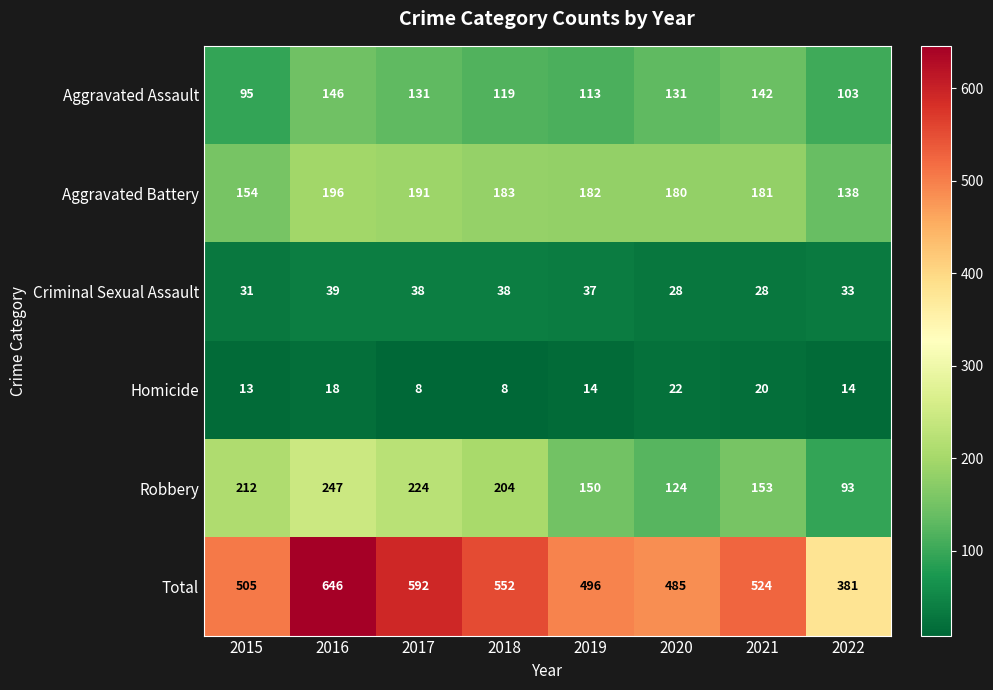

What is the total value across all series at 2016?

1292